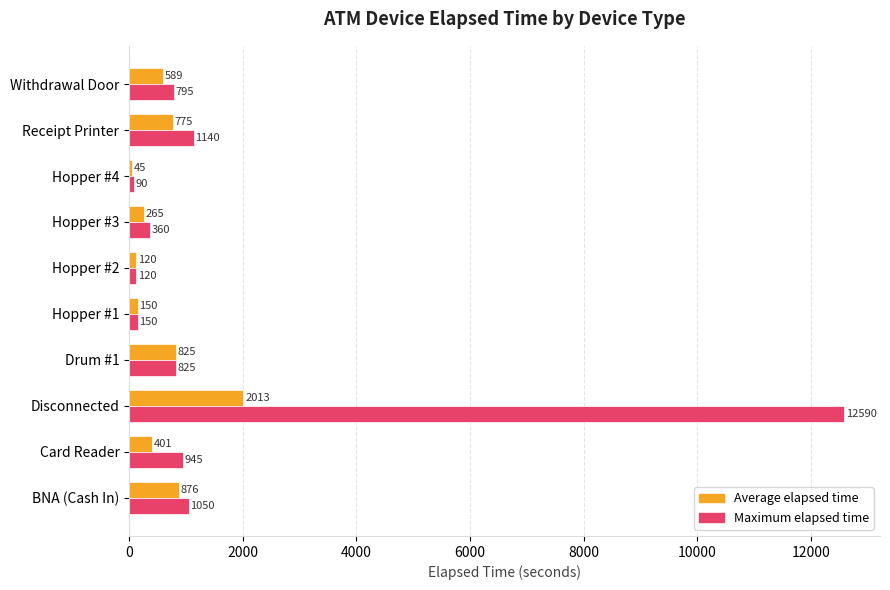

What is the maximum value for Average elapsed time?

2013